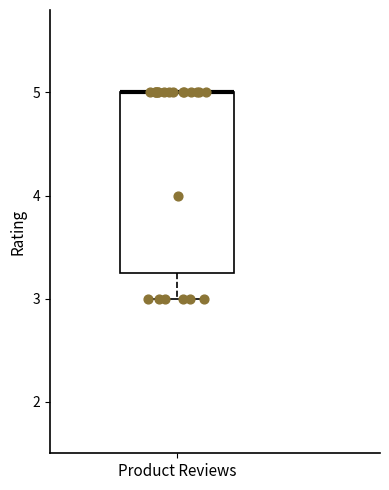

Read this box plot against the y-axis: the position of the median line, the range covered by the box, and the ends of both whiskers. The values are not printed on the chart, so give them approximately, as read against the axis.

median 5.0 (drawn on the box's upper edge), box 3.3 to 5.0, whiskers 3.0 to 5.0